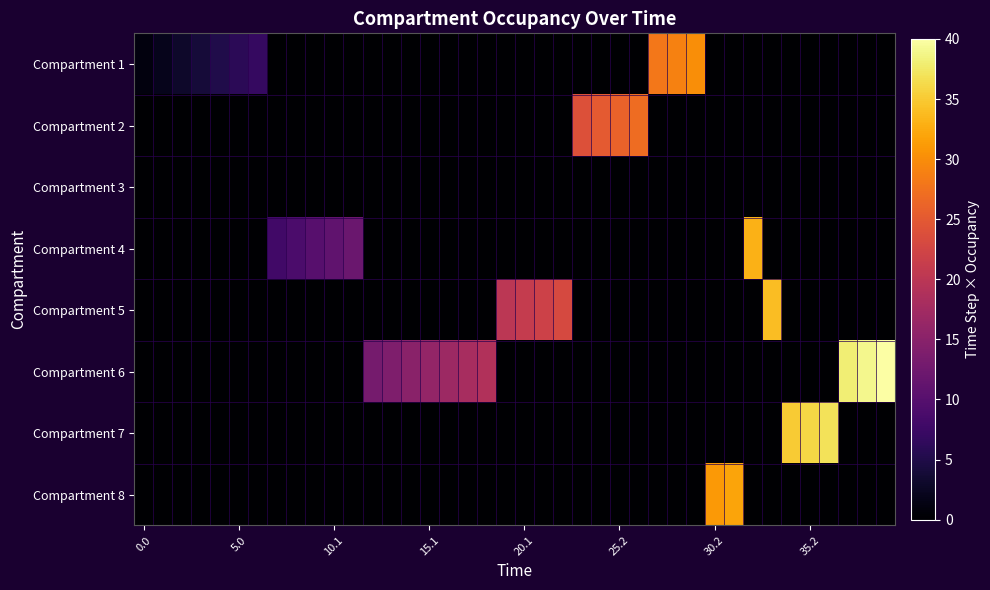

Reading left to right, list all the values displayed in this chart.

Compartment 1: 1	2	3	4	5	6	7	0	0	0	0	0	0	0	0	0	0	0	0	0	0	0	0	0	0	0	0	28	29	30	0	0	0	0	0	0	0	0	0	0
Compartment 2: 0	0	0	0	0	0	0	0	0	0	0	0	0	0	0	0	0	0	0	0	0	0	0	24	25	26	27	0	0	0	0	0	0	0	0	0	0	0	0	0
Compartment 3: 0	0	0	0	0	0	0	0	0	0	0	0	0	0	0	0	0	0	0	0	0	0	0	0	0	0	0	0	0	0	0	0	0	0	0	0	0	0	0	0
Compartment 4: 0	0	0	0	0	0	0	8	9	10	11	12	0	0	0	0	0	0	0	0	0	0	0	0	0	0	0	0	0	0	0	0	33	0	0	0	0	0	0	0
Compartment 5: 0	0	0	0	0	0	0	0	0	0	0	0	0	0	0	0	0	0	0	20	21	22	23	0	0	0	0	0	0	0	0	0	0	34	0	0	0	0	0	0
Compartment 6: 0	0	0	0	0	0	0	0	0	0	0	0	13	14	15	16	17	18	19	0	0	0	0	0	0	0	0	0	0	0	0	0	0	0	0	0	0	38	39	40
Compartment 7: 0	0	0	0	0	0	0	0	0	0	0	0	0	0	0	0	0	0	0	0	0	0	0	0	0	0	0	0	0	0	0	0	0	0	35	36	37	0	0	0
Compartment 8: 0	0	0	0	0	0	0	0	0	0	0	0	0	0	0	0	0	0	0	0	0	0	0	0	0	0	0	0	0	0	31	32	0	0	0	0	0	0	0	0